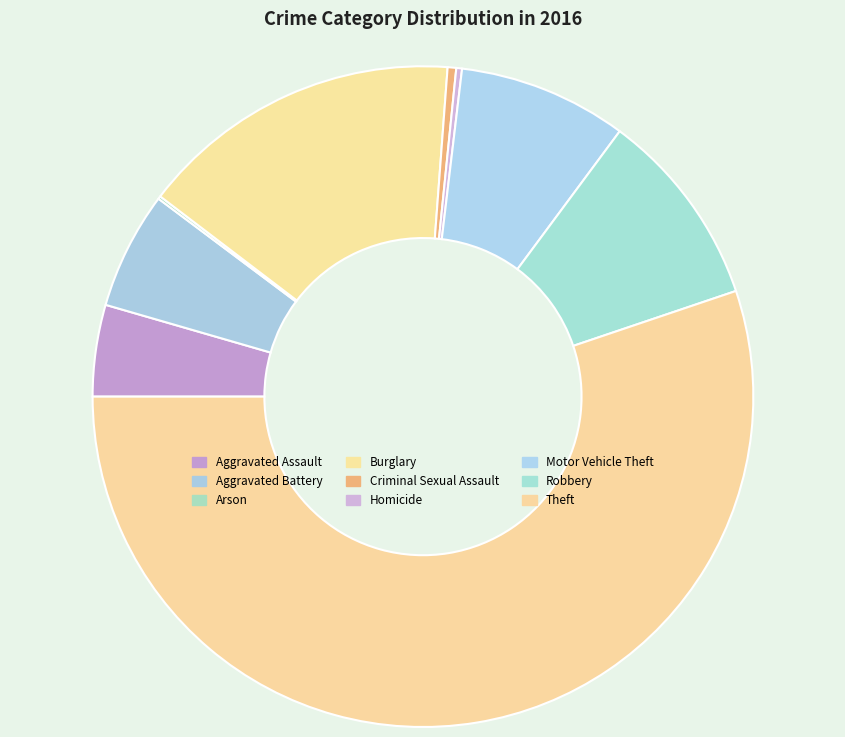

True or false: Criminal Sexual Assault accounts for 5% of the total.

False